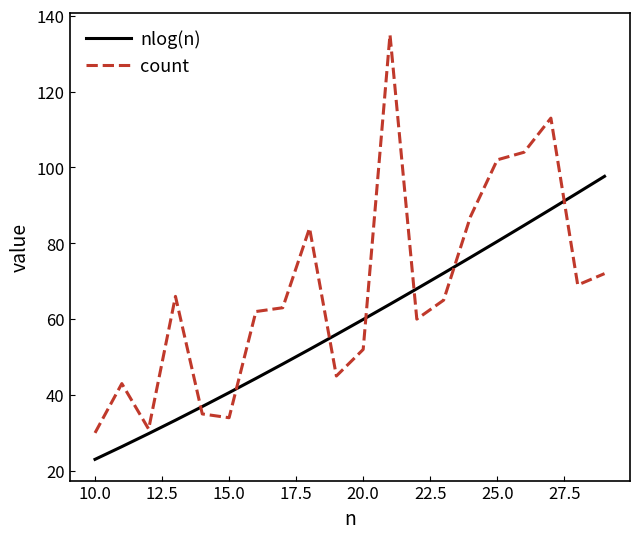

Which series has the widest spread of values?

count